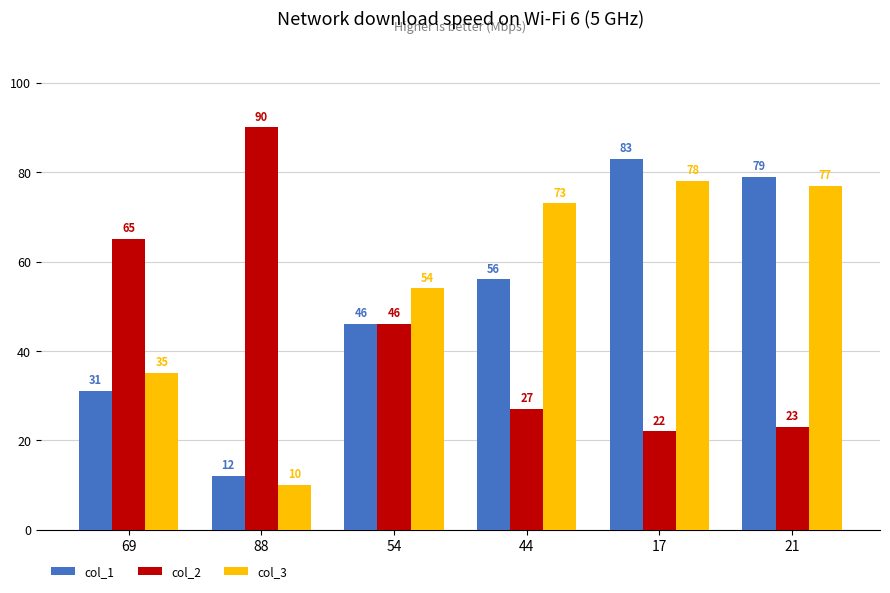

Where does the col_2 series first go above 46?

69